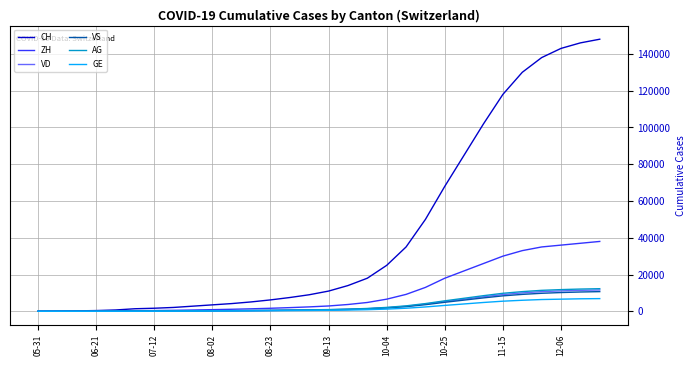

Which series has the widest spread of values?

CH